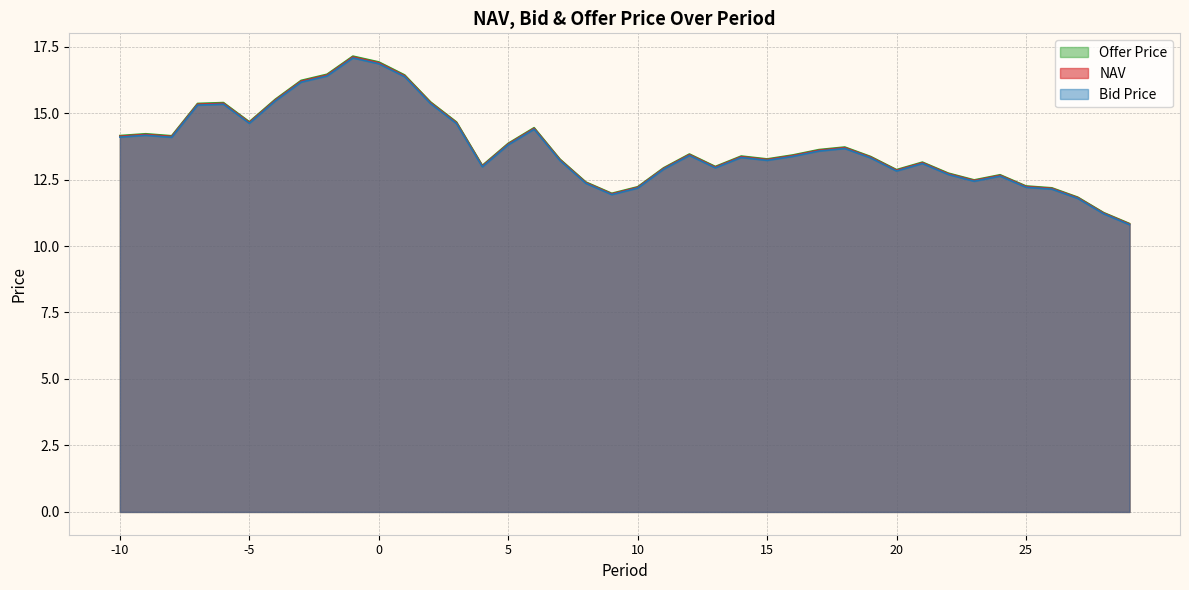

What is the difference between the maximum and minimum values in the Bid Price series?

6.3